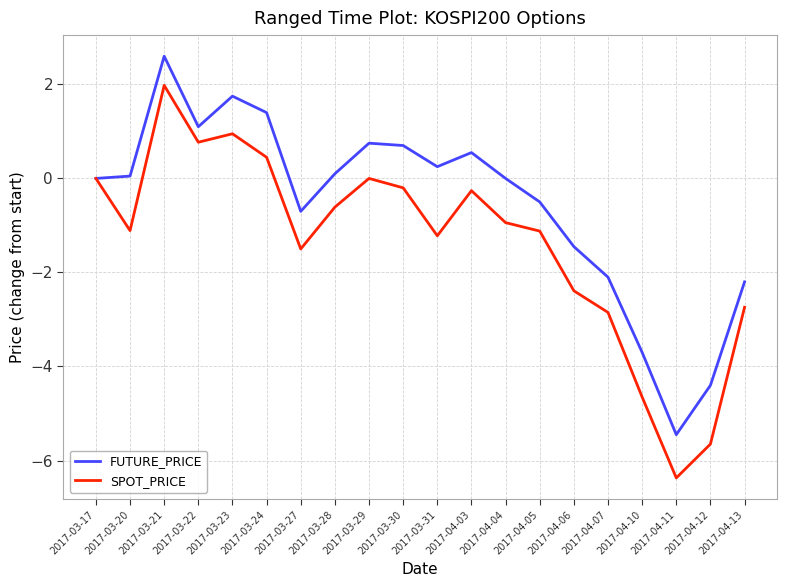

Which series has the largest range (max minus min)?

SPOT_PRICE